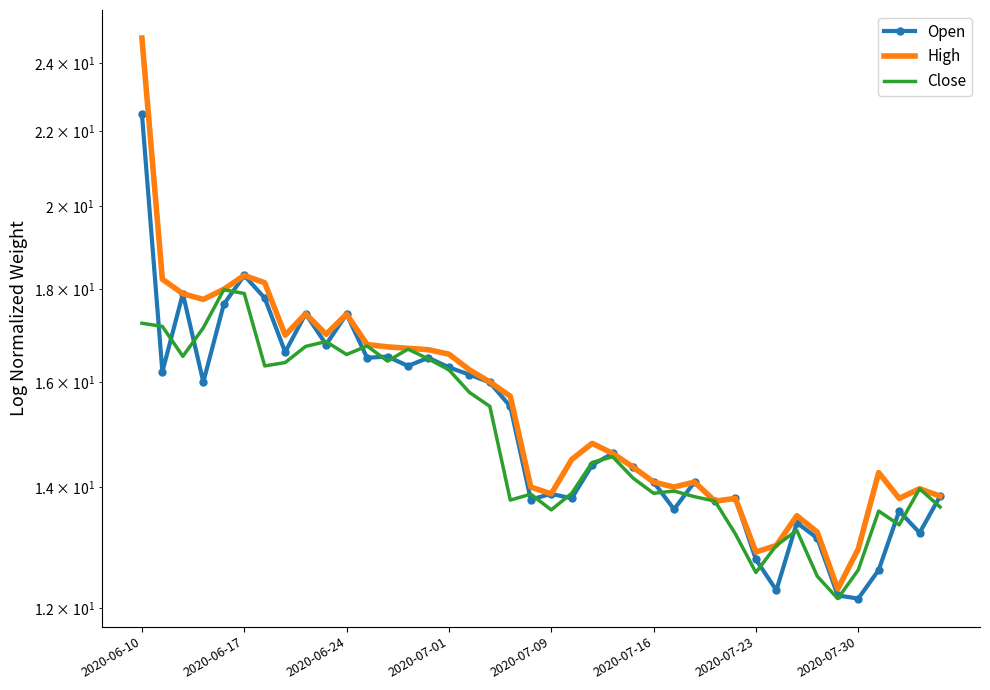

What is the lowest value of the High series?

12.3